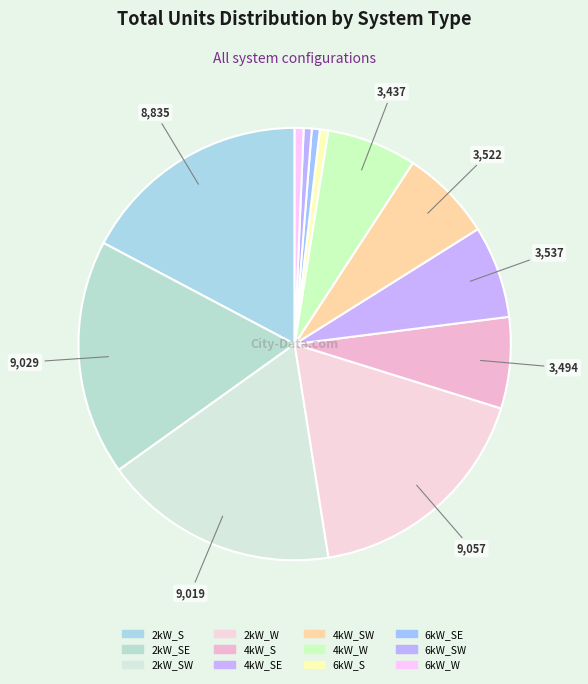

Is there any slice that represents more than half of the pie?

No